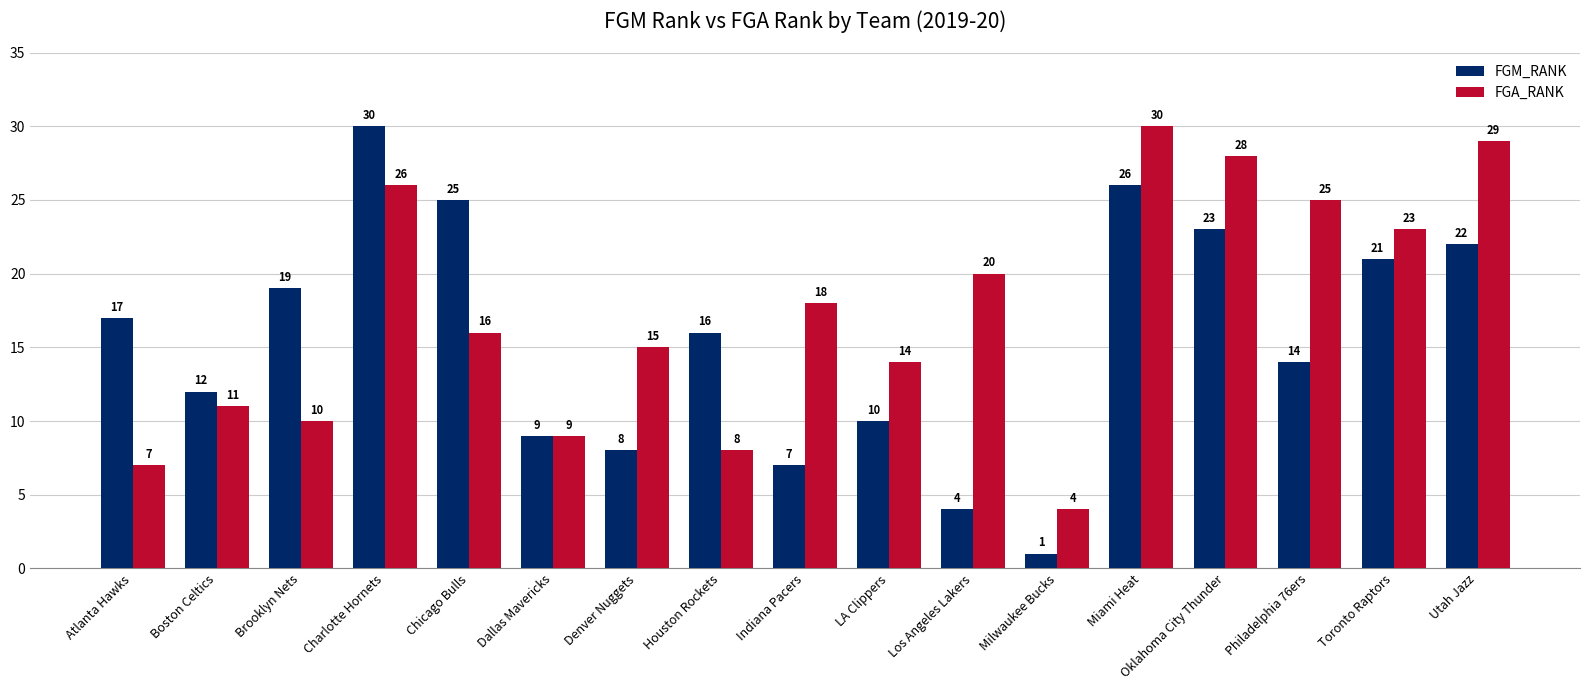

Are the bars horizontal?

No